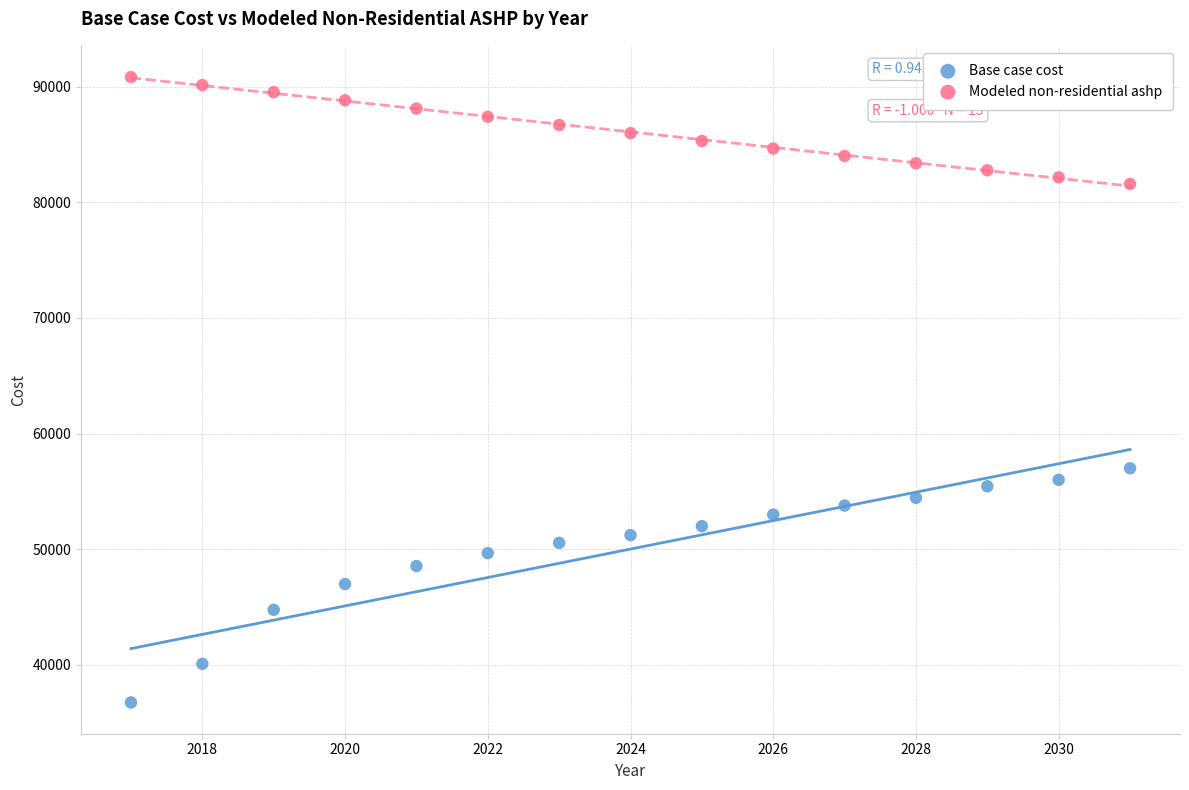

Which series reaches the maximum Y coordinate?

Modeled non-residential ashp